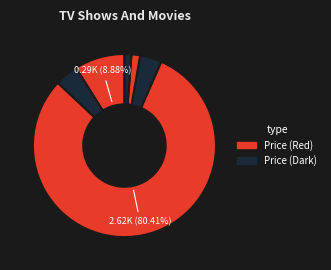

How many slices are in this pie chart?

6